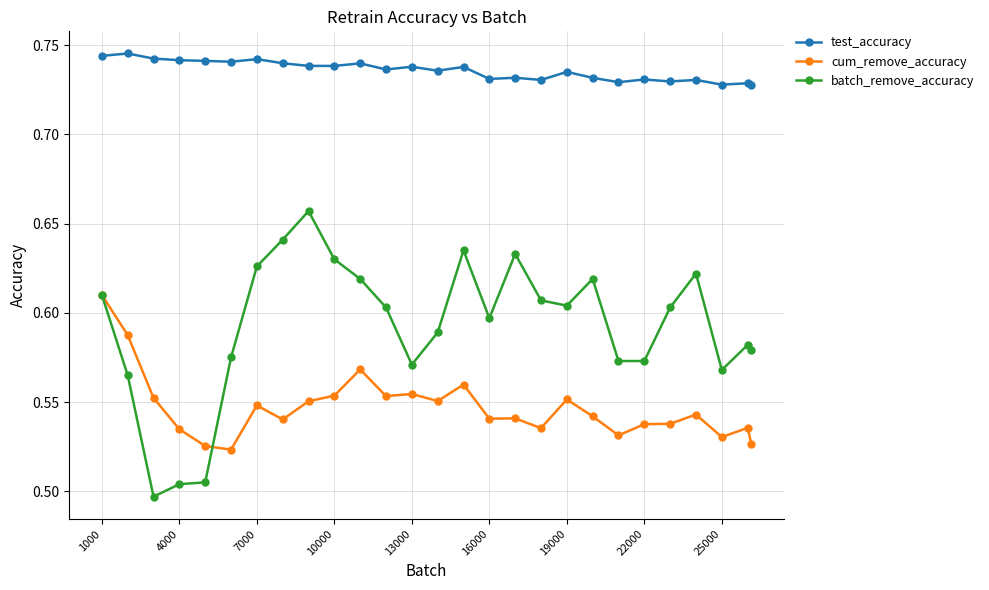

How many cum_remove_accuracy values are between 0 and 1?

27